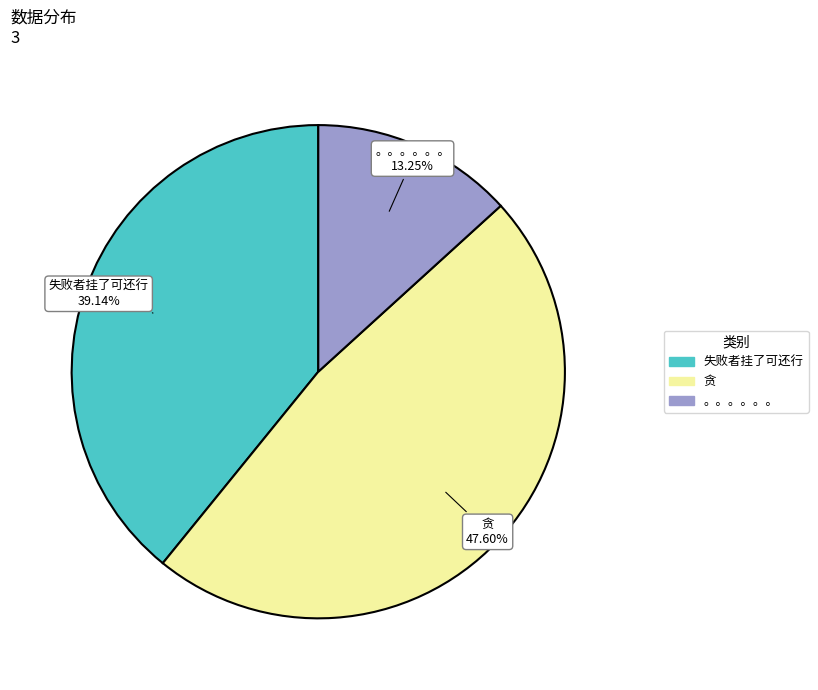

Rank the categories by value from lowest to highest.

。。。。。。, 失败者挂了可还行, 贪